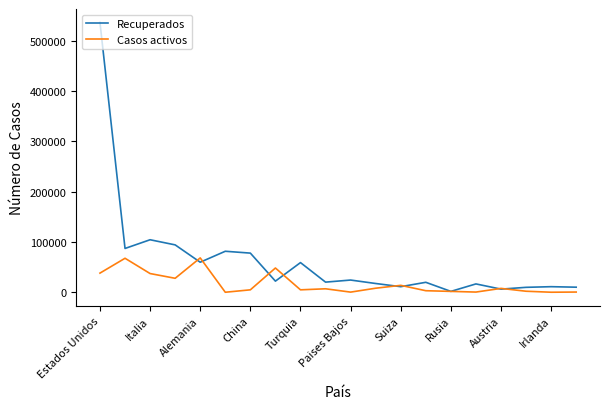

Which series has the largest total across all categories?

Recuperados